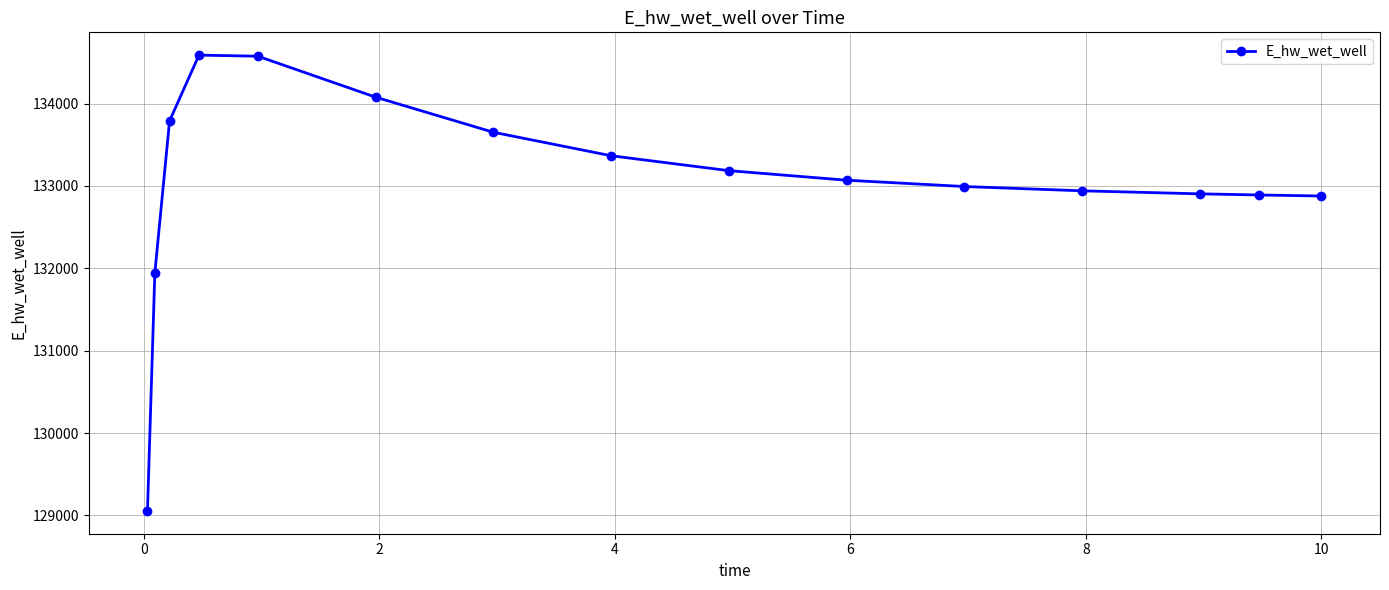

Does the chart have visible grid lines?

Yes